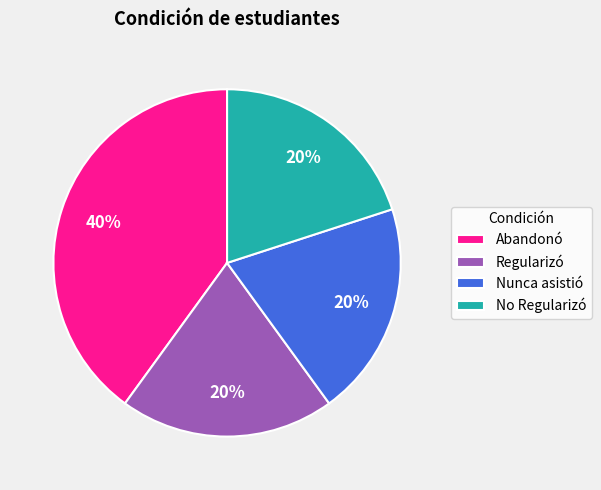

Which category has the biggest portion of the pie?

Abandonó